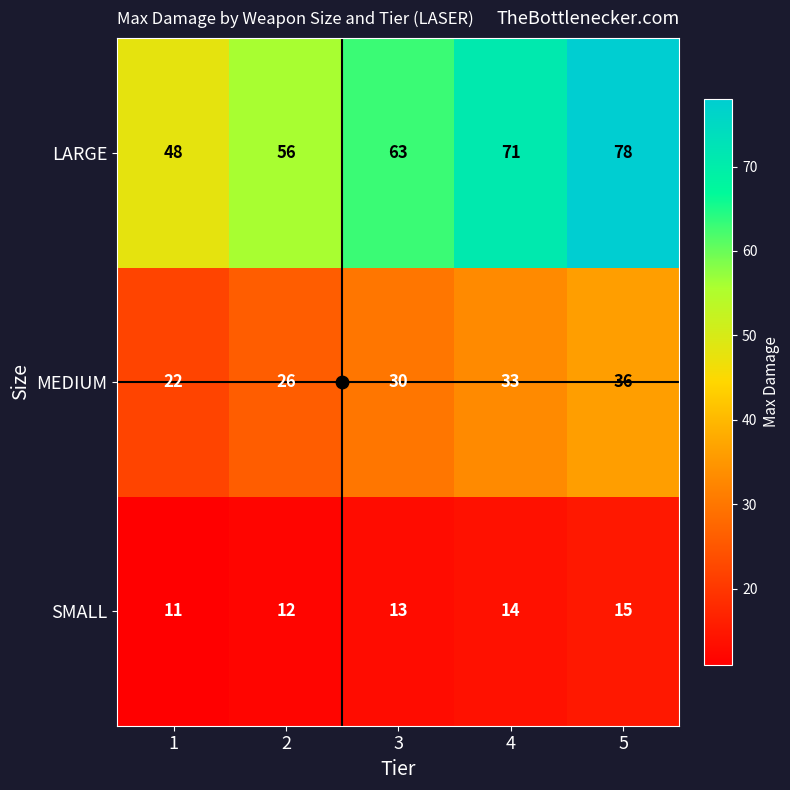

At which category is the sum across all series the highest?

5